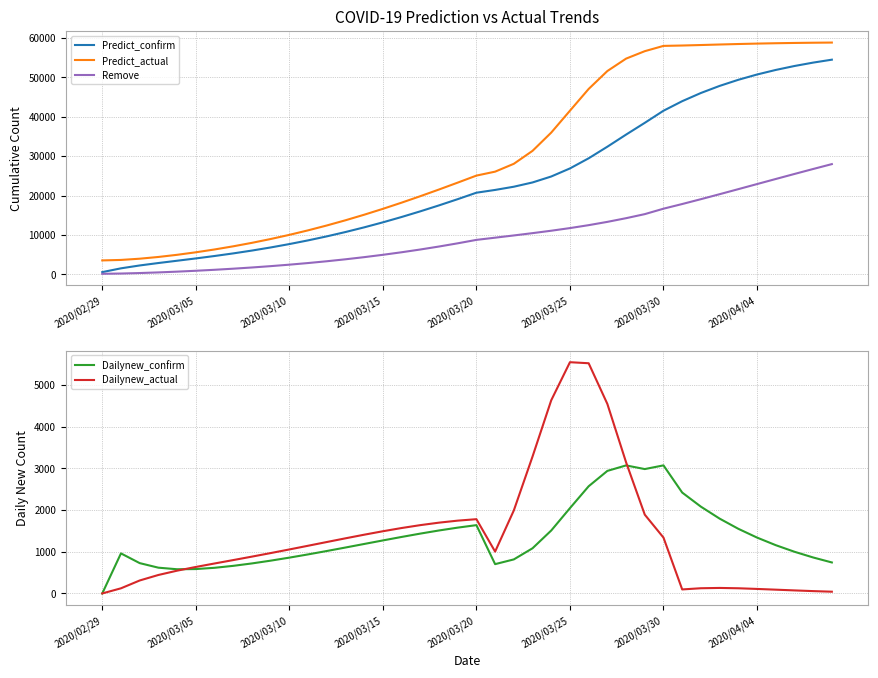

True or false: Predict_confirm and Predict_actual intersect in this chart.

False